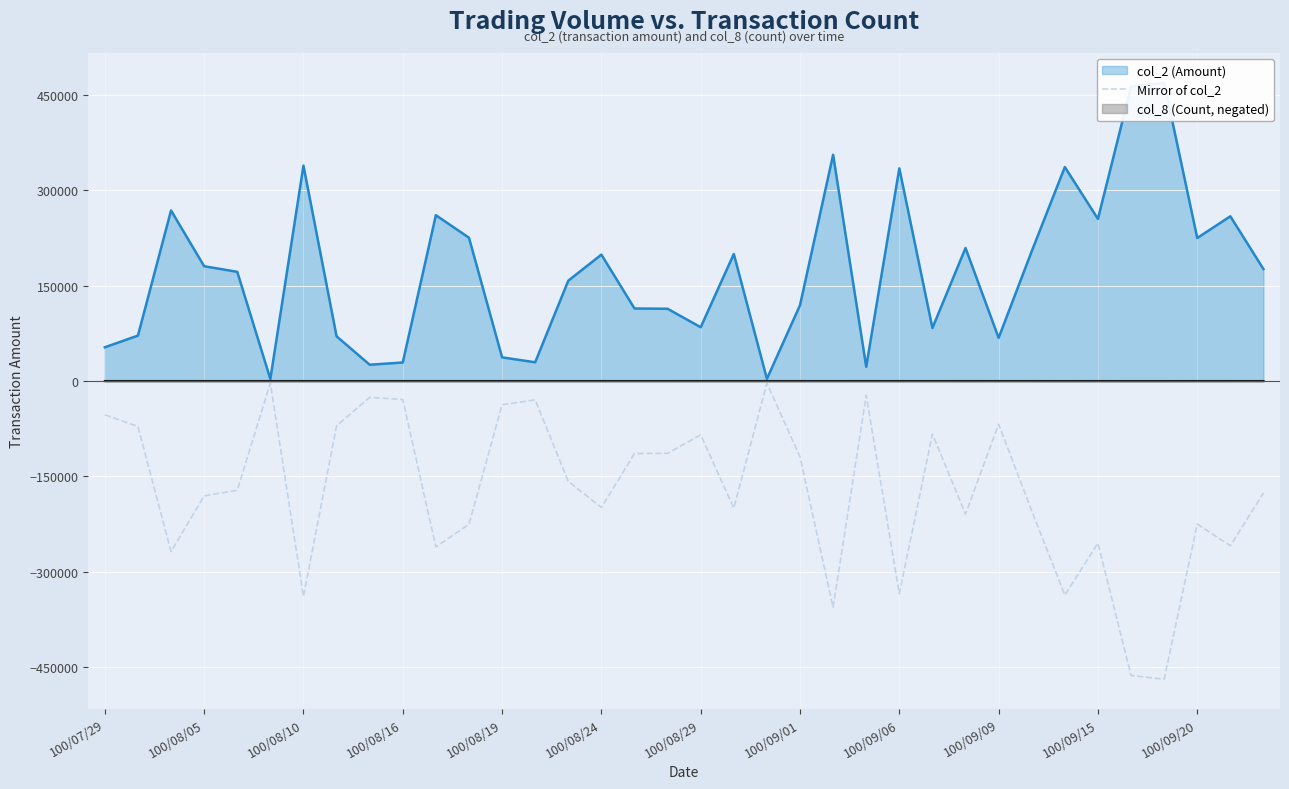

Reading left to right, transcribe all the data shown in this chart.

-53100	-71500	-268290	-180600	-171780	-3150	-338810	-70370	-25680	-29150	-260860	-225410	-37260	-29530	-157850	-198850	-114120	-113680	-84640	-199830	-3400	-119300	-355900	-22500	-334540	-83420	-209240	-67890	-204180	-336610	-255020	-463010	-469060	-225000	-259140	-176080